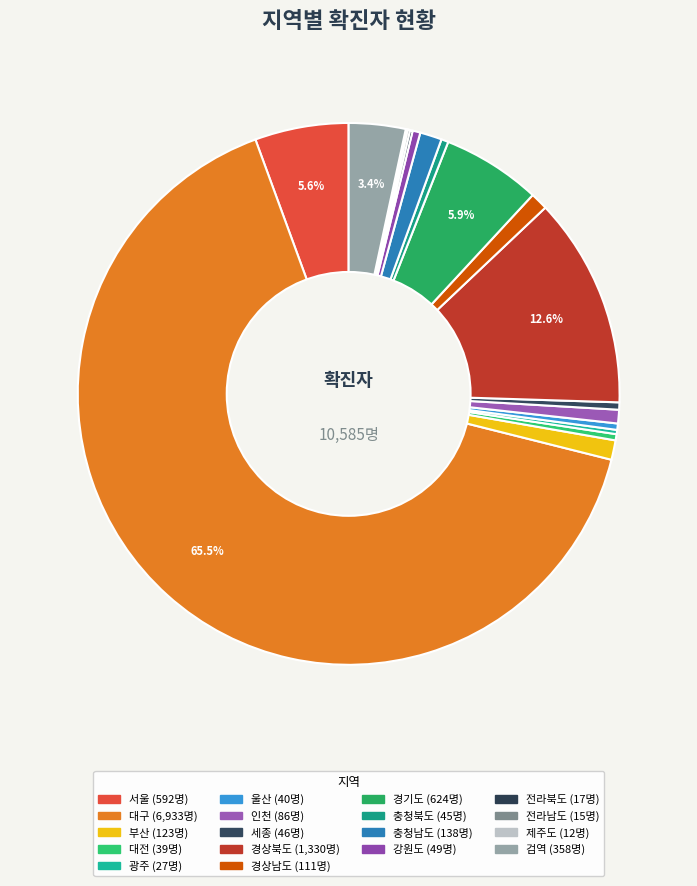

To the nearest percent, what is the combined percentage of 전라남도 and 경상남도?

1%